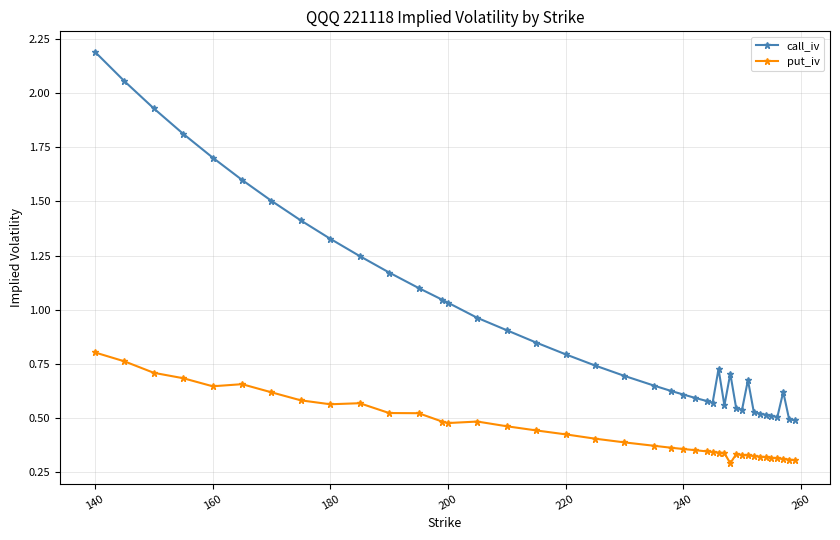

What is the sum of all call_iv values?

37.6